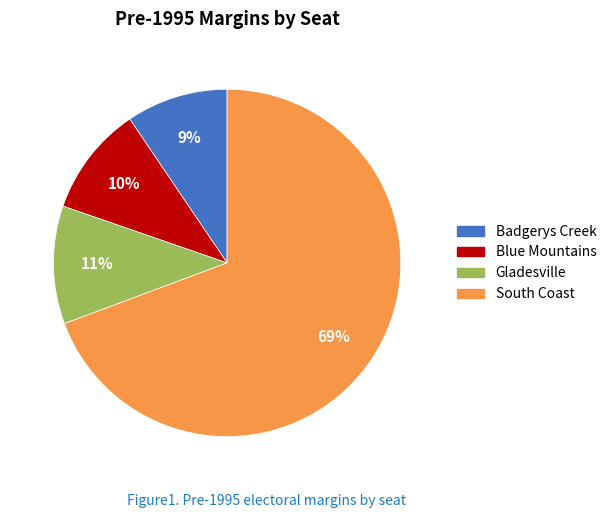

Approximately how many times larger is the value at Blue Mountains compared to South Coast?

0.1